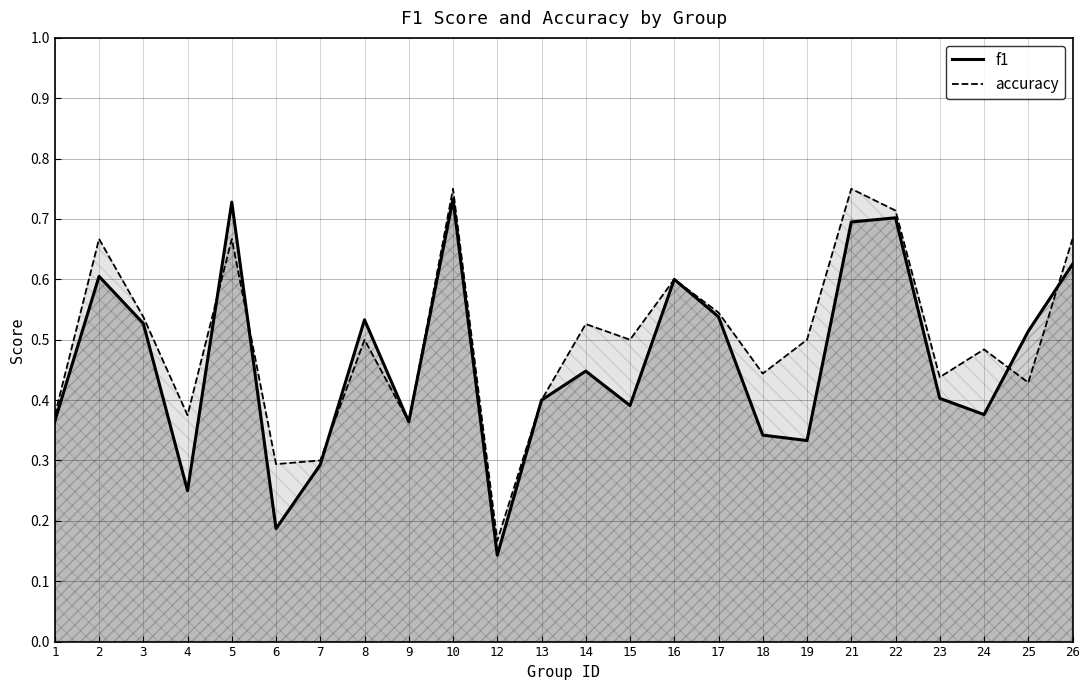

Between which two adjacent categories do accuracy and f1 first intersect?

4 and 5